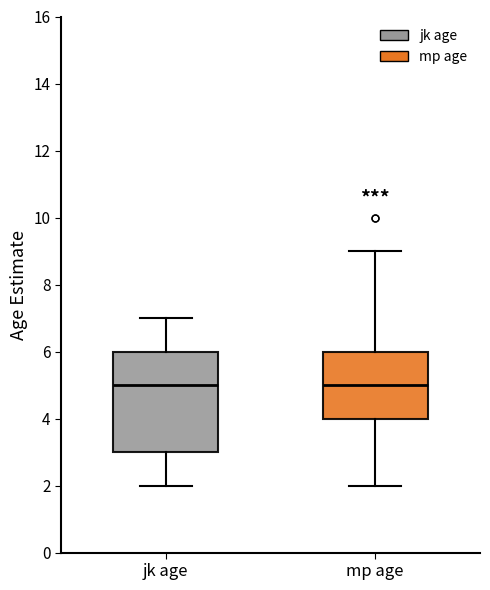

Reading left to right, read every box against the y-axis: the position of its median line, the range the box covers, and the ends of its whiskers. The values are not printed on the chart, so give them approximately, as read against the axis.

jk age: median 5, box 3 to 6, whiskers 2 to 7
mp age: median 5, box 4 to 6, whiskers 2 to 9